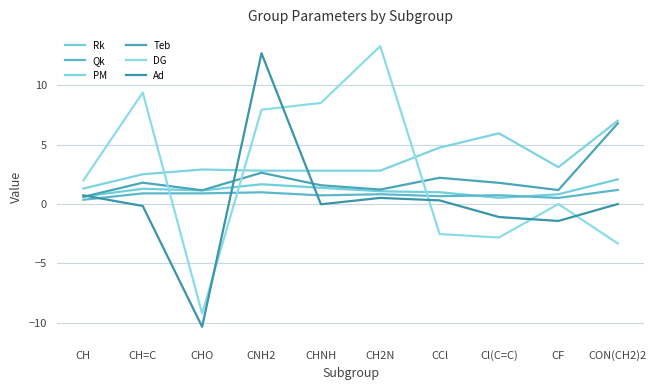

How many intersections are there between Qk and Ad?

3